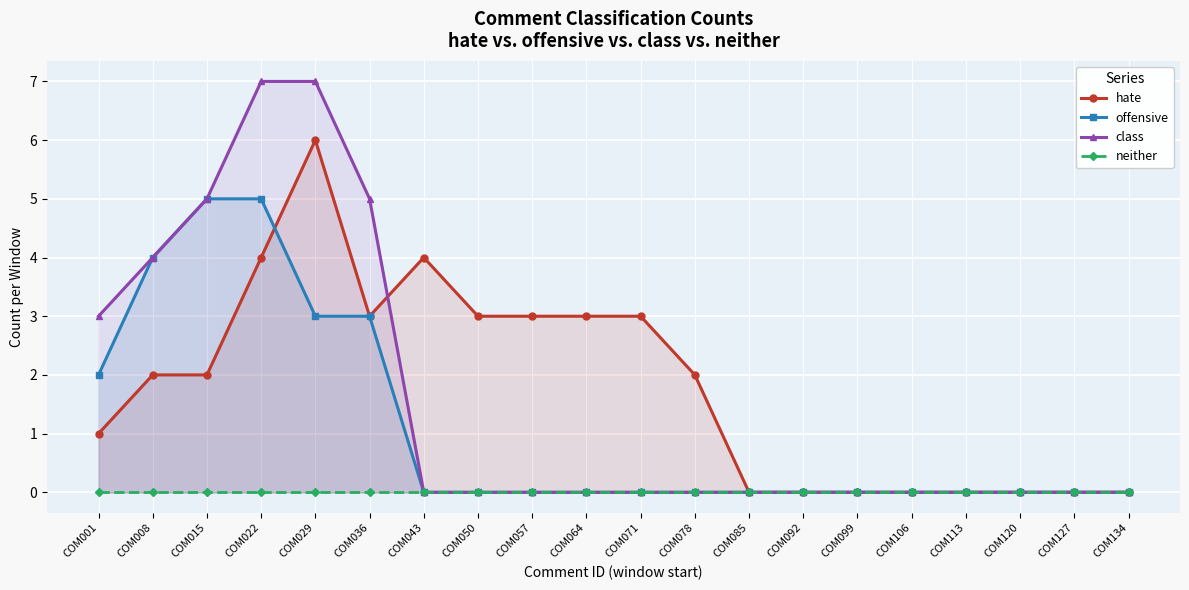

Reading left to right, extract all data points from this chart.

hate: COM001=1	COM008=2	COM015=2	COM022=4	COM029=6	COM036=3	COM043=4	COM050=3	COM057=3	COM064=3	COM071=3	COM078=2	COM085=0	COM092=0	COM099=0	COM106=0	COM113=0	COM120=0	COM127=0	COM134=0
offensive: COM001=2	COM008=4	COM015=5	COM022=5	COM029=3	COM036=3	COM043=0	COM050=0	COM057=0	COM064=0	COM071=0	COM078=0	COM085=0	COM092=0	COM099=0	COM106=0	COM113=0	COM120=0	COM127=0	COM134=0
class: COM001=3	COM008=4	COM015=5	COM022=7	COM029=7	COM036=5	COM043=0	COM050=0	COM057=0	COM064=0	COM071=0	COM078=0	COM085=0	COM092=0	COM099=0	COM106=0	COM113=0	COM120=0	COM127=0	COM134=0
neither: COM001=0	COM008=0	COM015=0	COM022=0	COM029=0	COM036=0	COM043=0	COM050=0	COM057=0	COM064=0	COM071=0	COM078=0	COM085=0	COM092=0	COM099=0	COM106=0	COM113=0	COM120=0	COM127=0	COM134=0